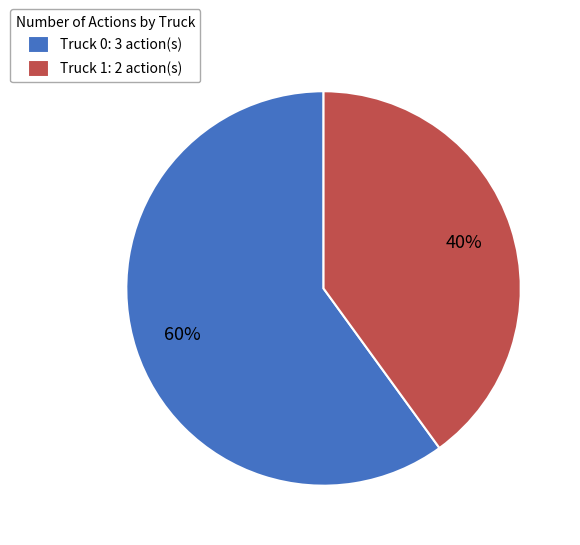

Which has a higher value, Truck 0 or Truck 1?

Truck 0